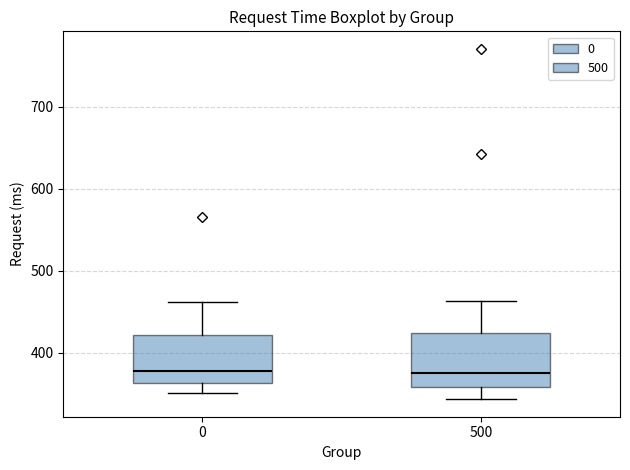

Reading left to right, read every box against the y-axis: the position of its median line, the range the box covers, and the ends of its whiskers. The values are not printed on the chart, so give them approximately, as read against the axis.

0: median 380, box 360 to 420, whiskers 350 to 460
500: median 370, box 360 to 420, whiskers 340 to 460